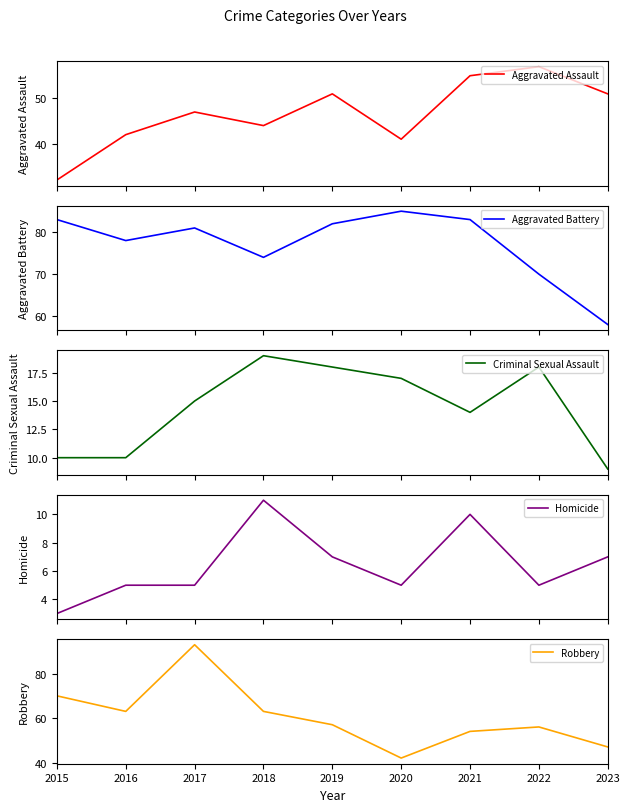

What is the sum of the Aggravated Assault values at 2023 and 2016?

93